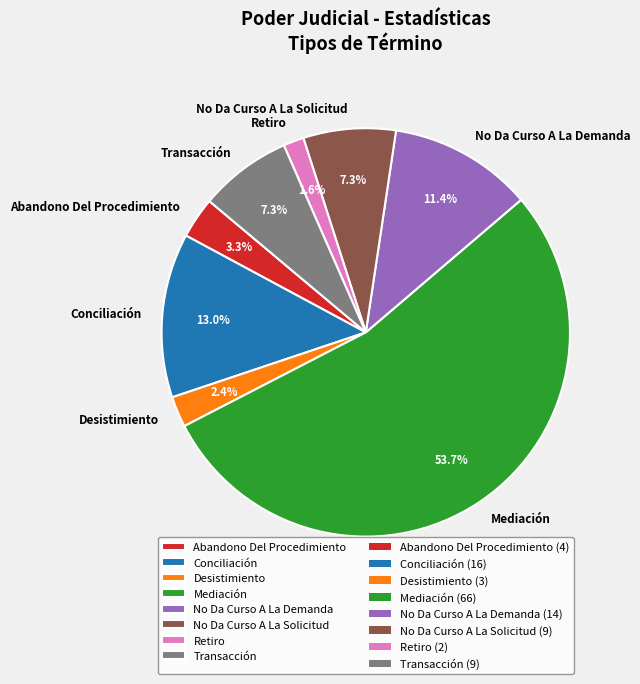

What is the largest slice in the pie chart?

Mediación